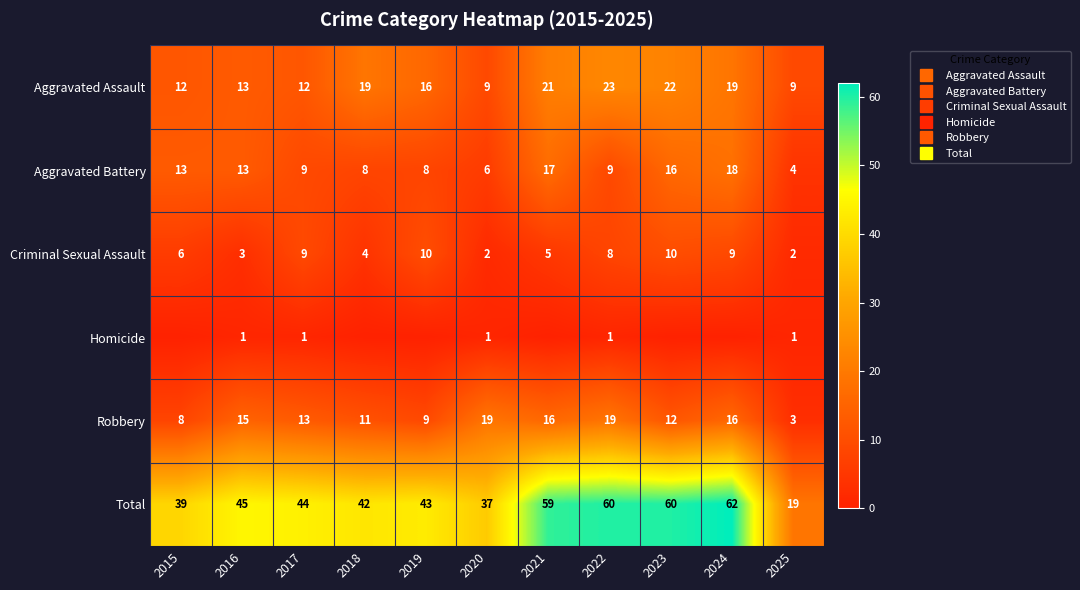

Which category has the lowest value in the Homicide series?

2015